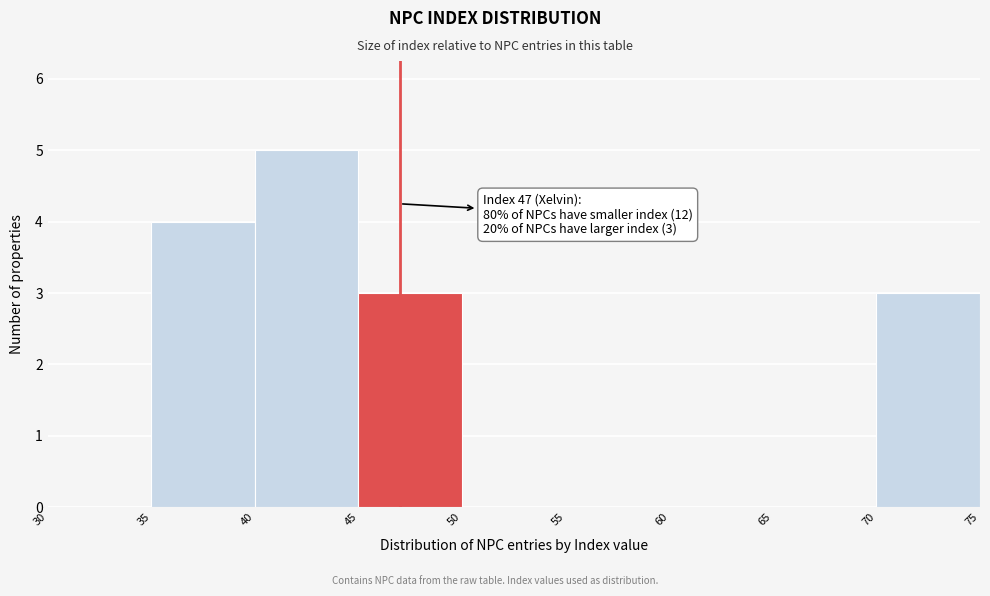

Over which range of the x-axis is the bar tallest?

40 to 45